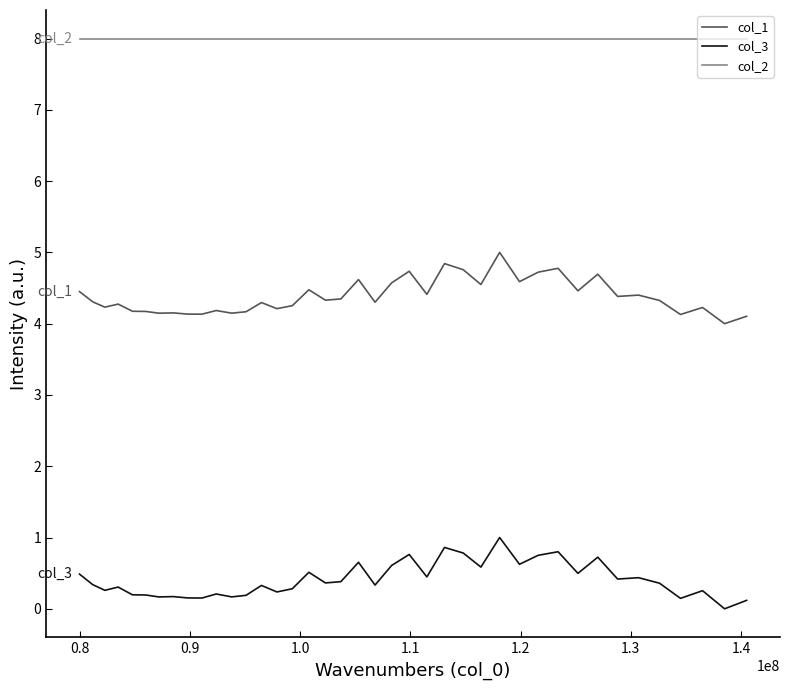

What is the minimum value for col_1?

4.0